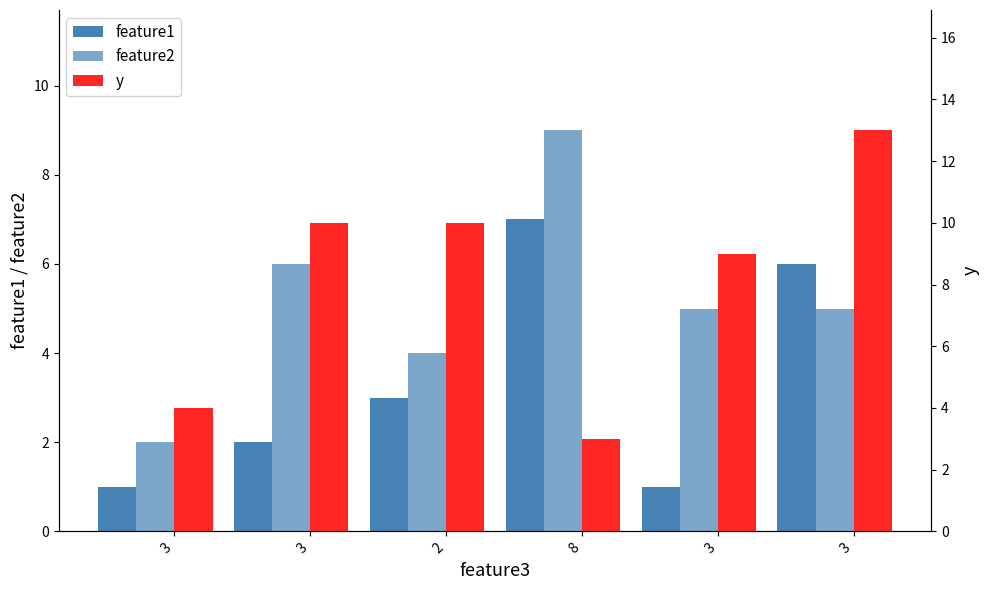

Which series has the largest total across all categories?

y